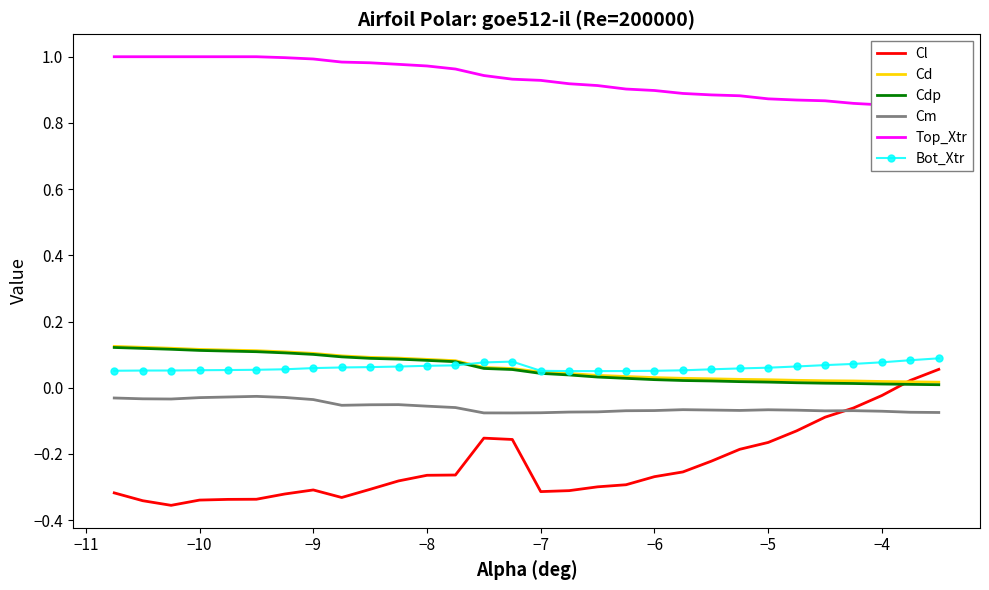

At how many categories does at least one series exceed 0?

30